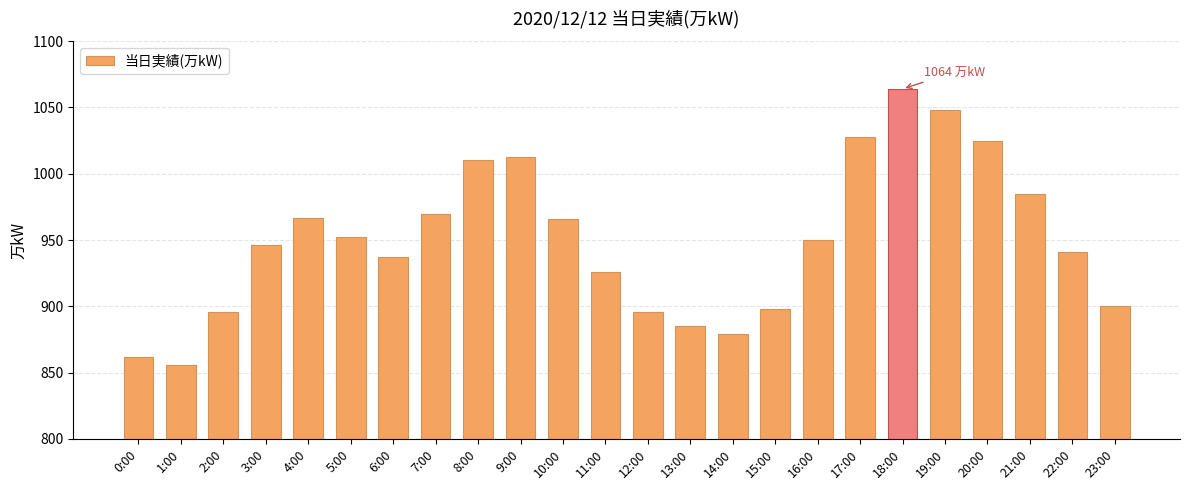

What is the difference between the maximum and second lowest values?

202